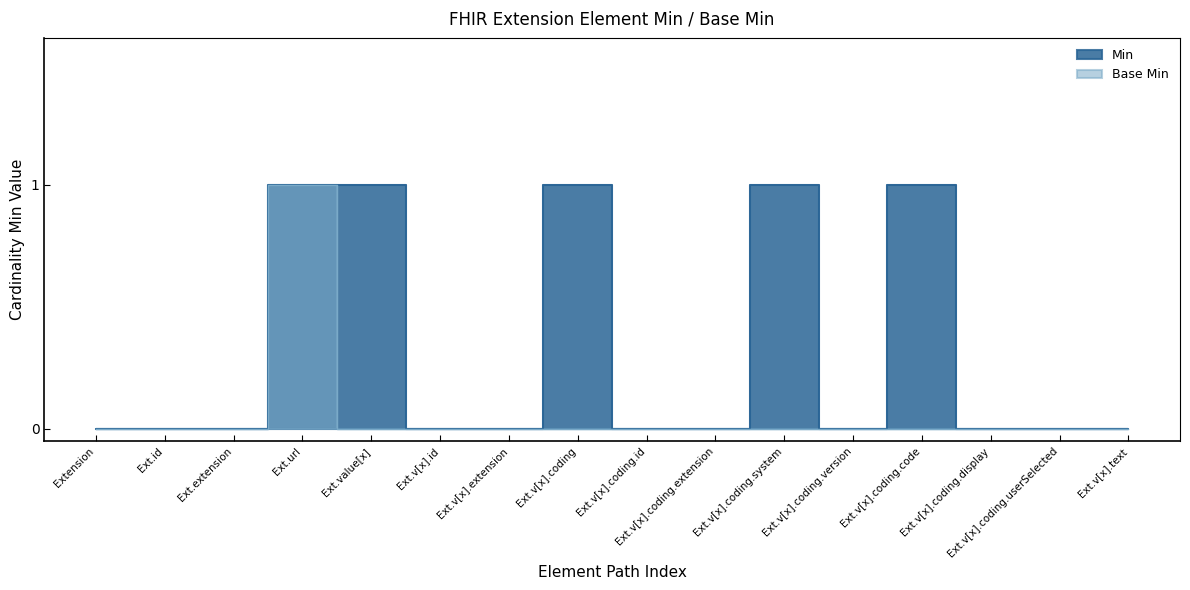

How many lines are shown in the chart?

2